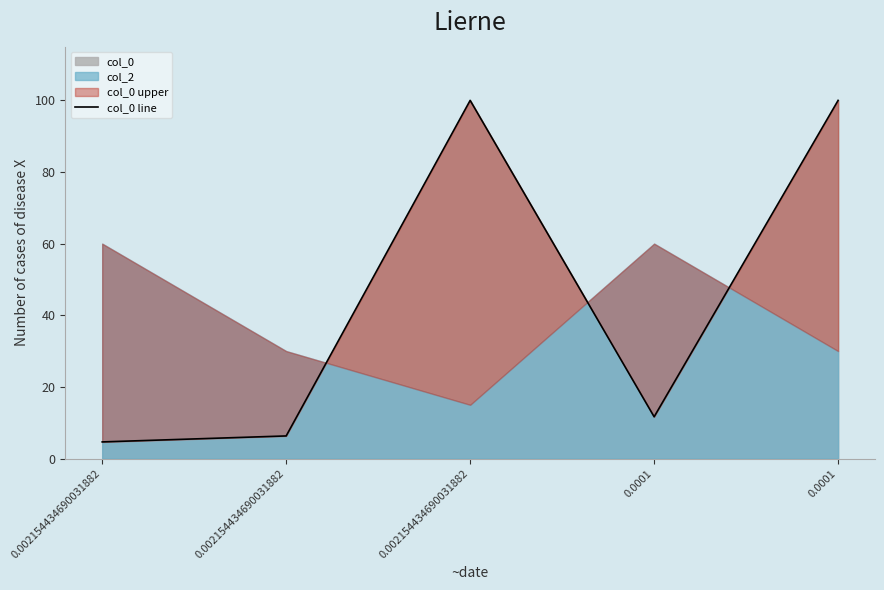

How many points are higher than both their immediate neighbors (excluding endpoints)?

1